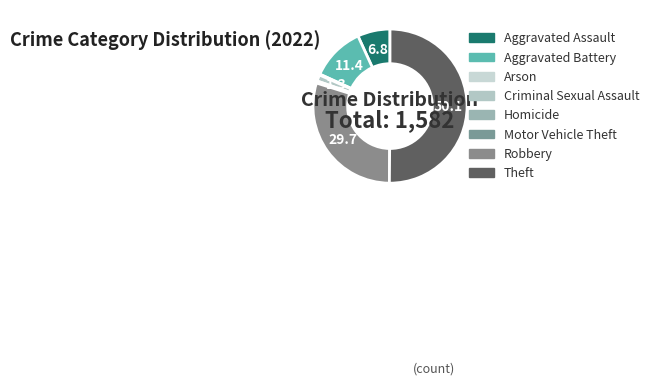

Is there any slice that represents more than half of the pie?

Yes